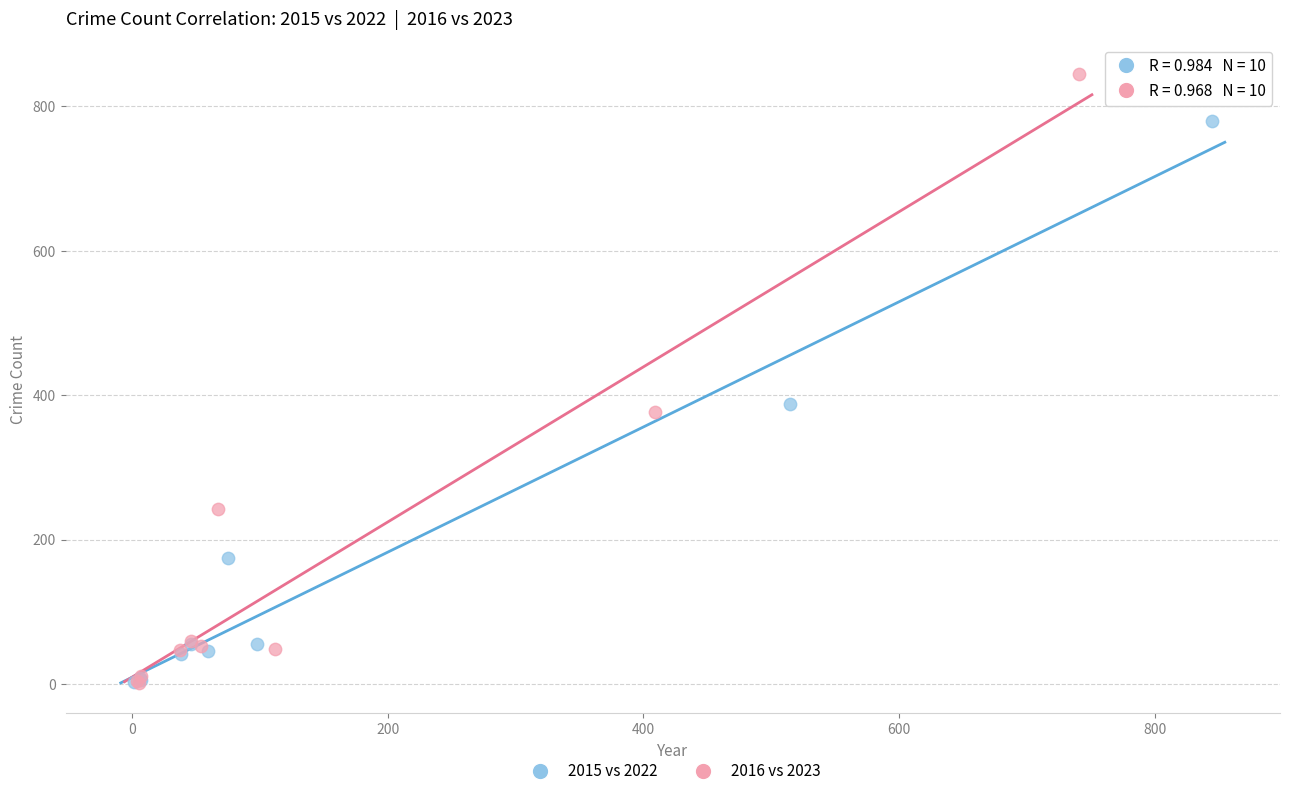

What are all the series names shown in the legend?

2015 vs 2022, 2016 vs 2023